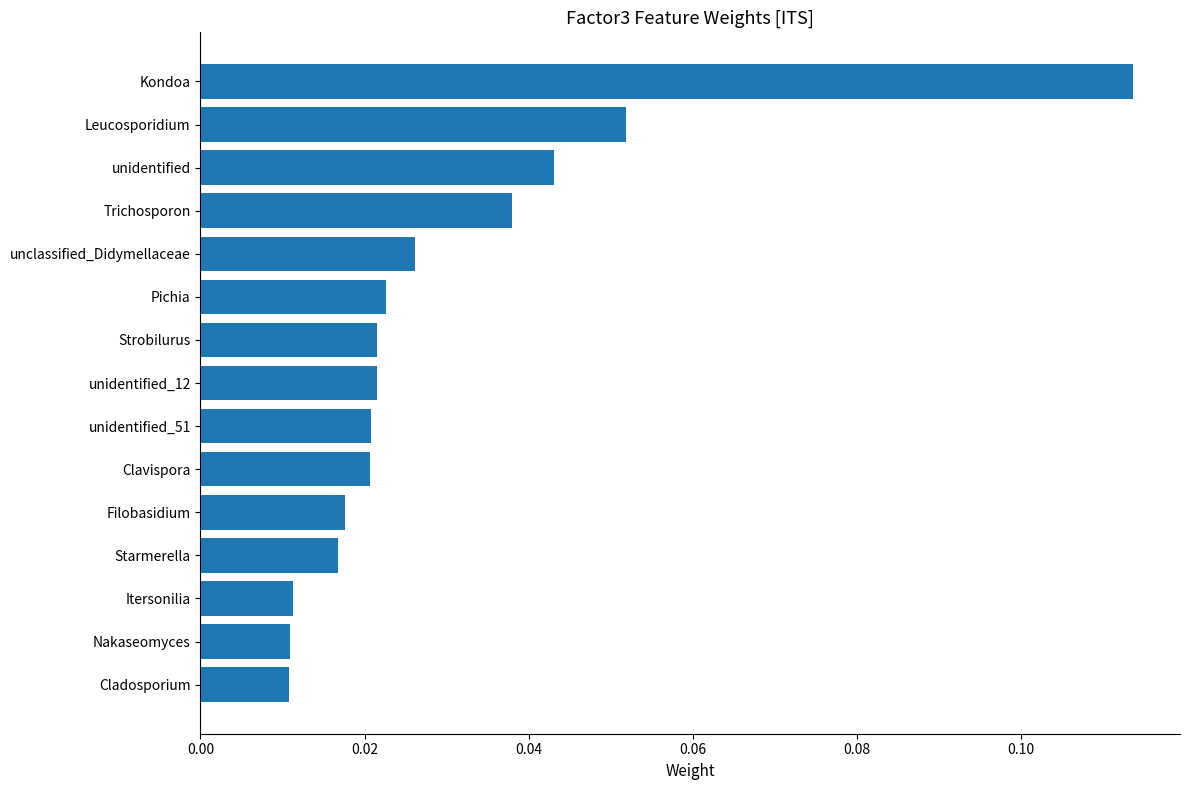

How many values are between 0 and 1?

15